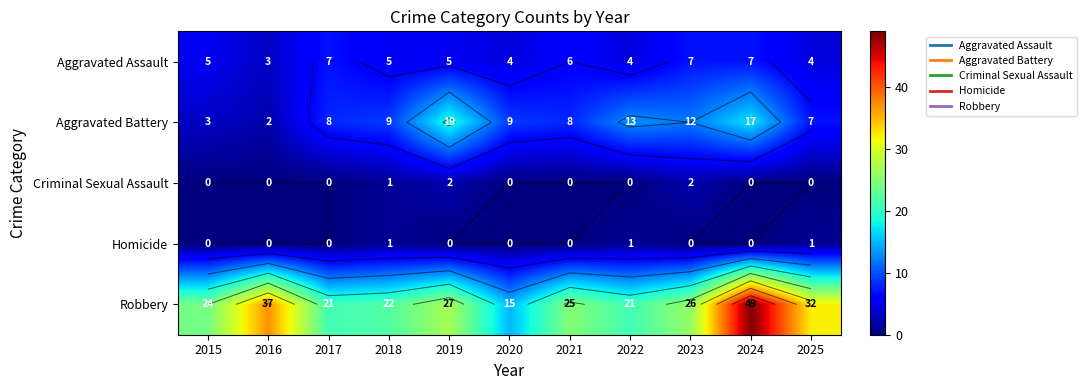

Count the Aggravated Assault values in the range 4 to 7.

10